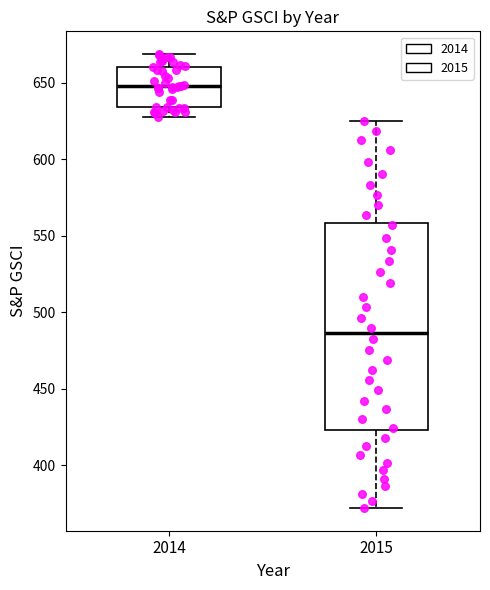

Which box's median line is the lowest?

2015